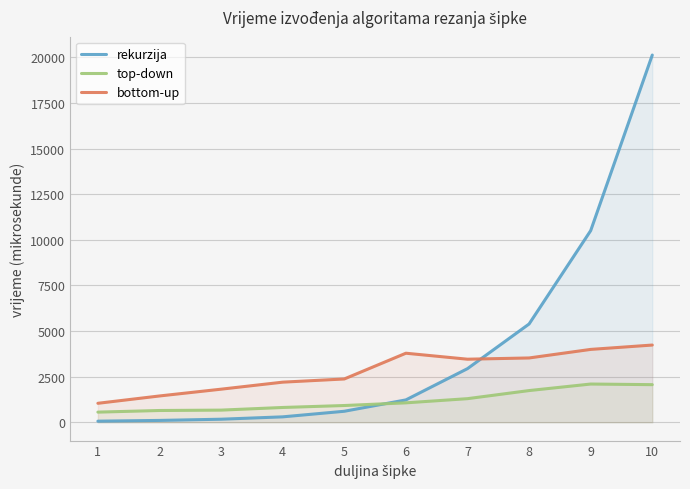

Which series ends up on top after the final intersection of bottom-up and rekurzija?

rekurzija